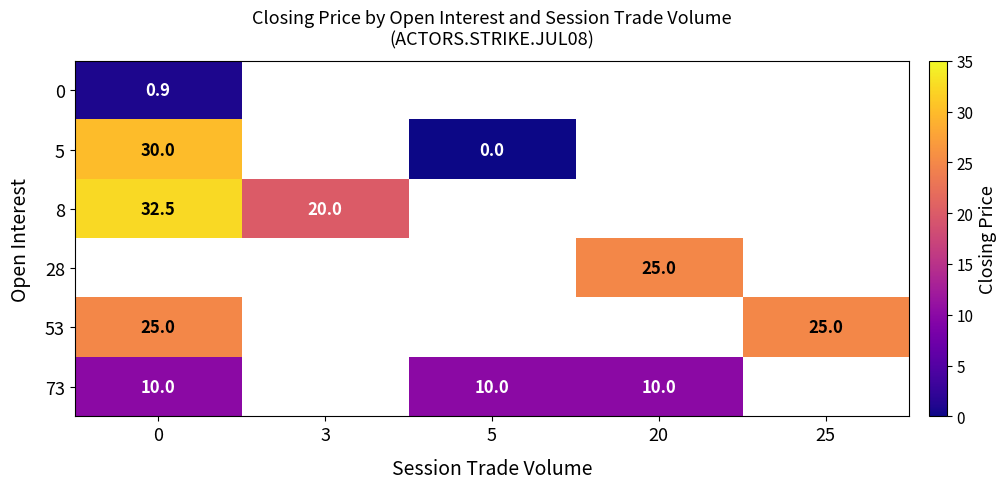

The value of 73 at 5 is 10.0. True or false?

True